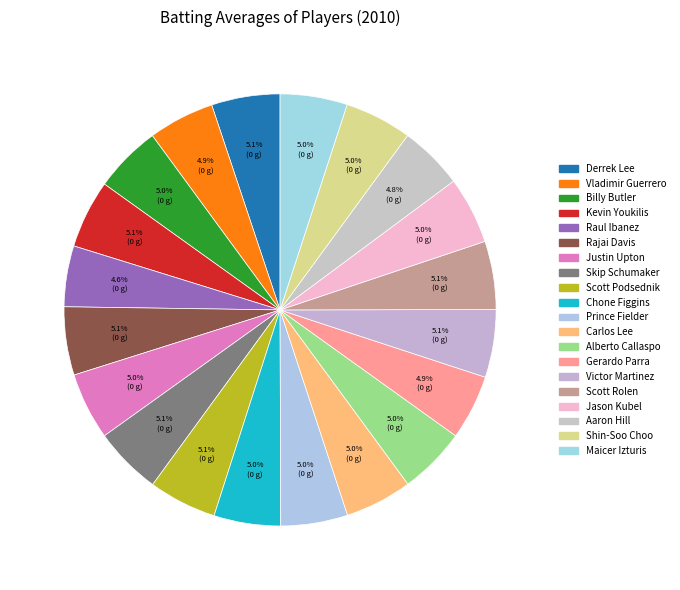

Is Vladimir Guerrero the majority of the pie?

No